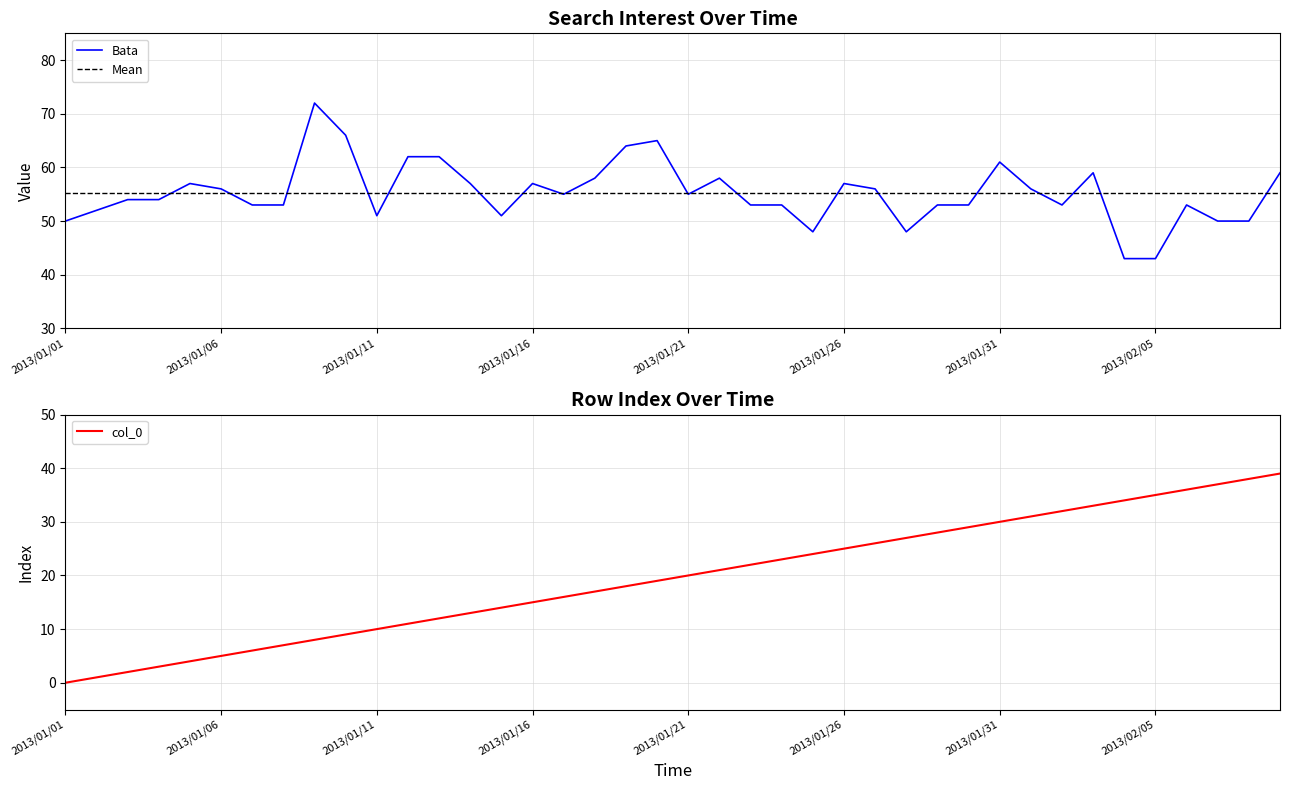

What is the smallest value displayed?

43